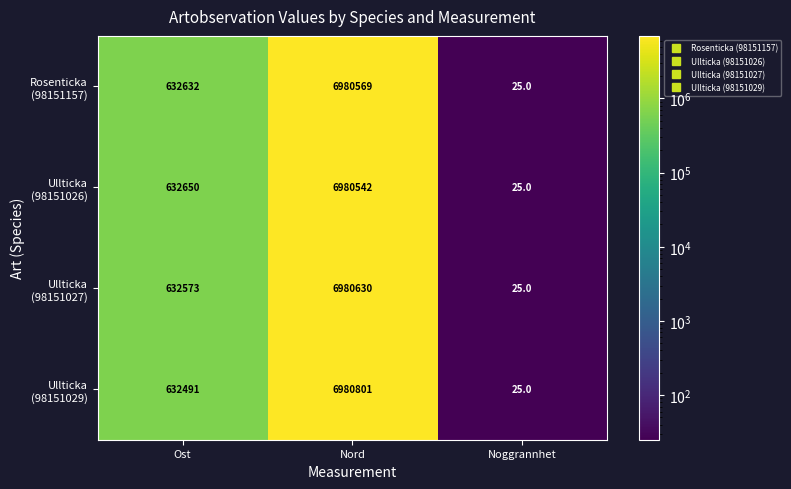

Which category has the highest value across all series?

Nord